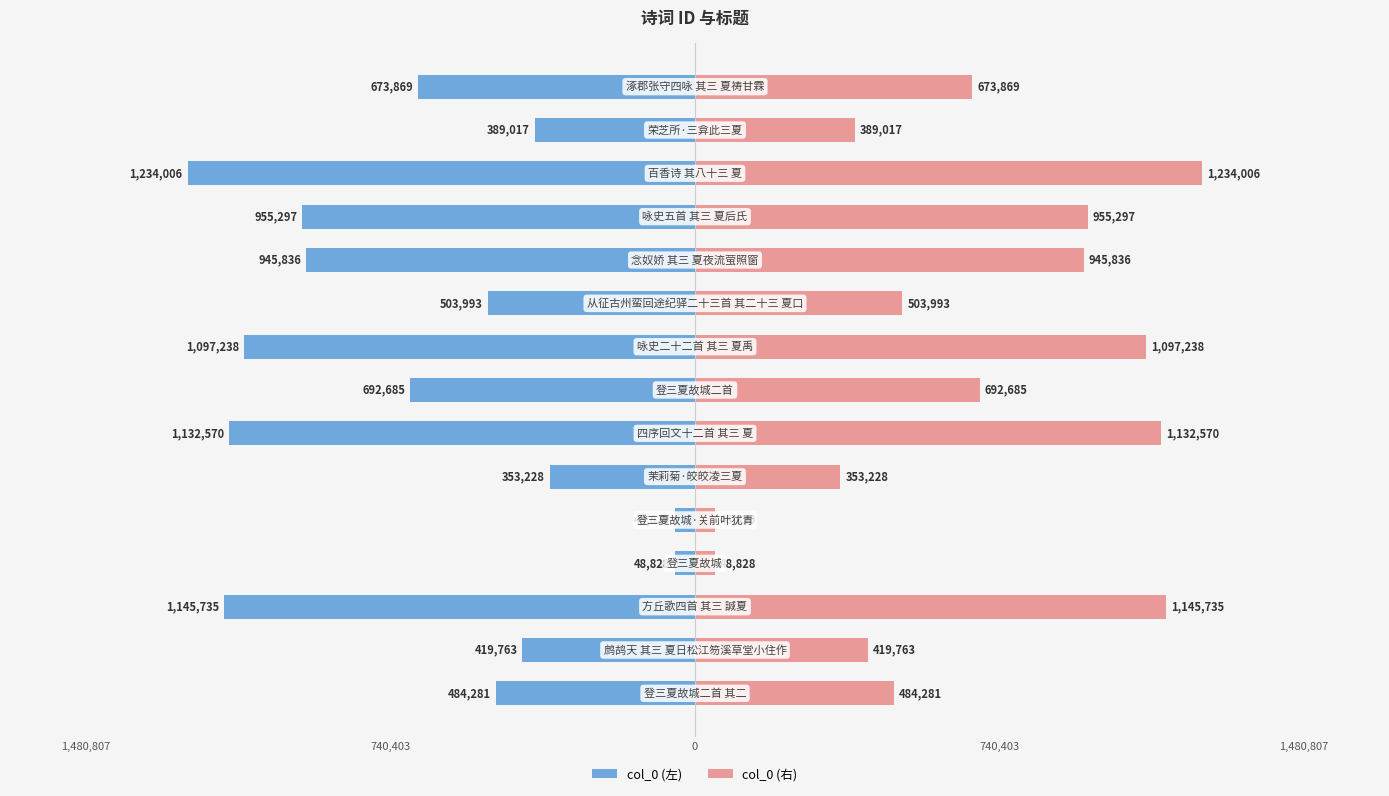

List the series in order of their overall mean, lowest first.

col_0 (左), col_0 (右)